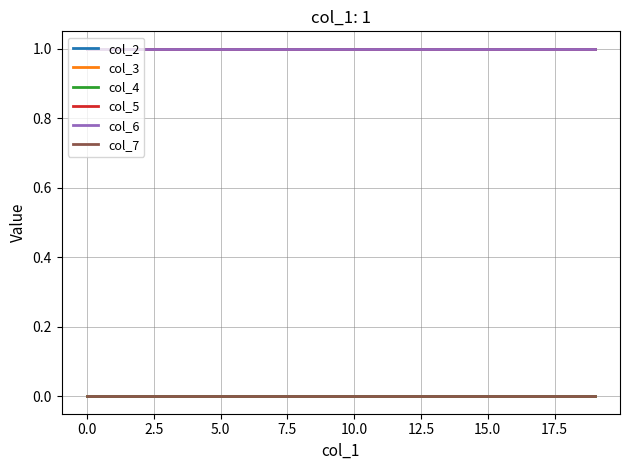

Does the chart display data point markers on the line(s)?

No